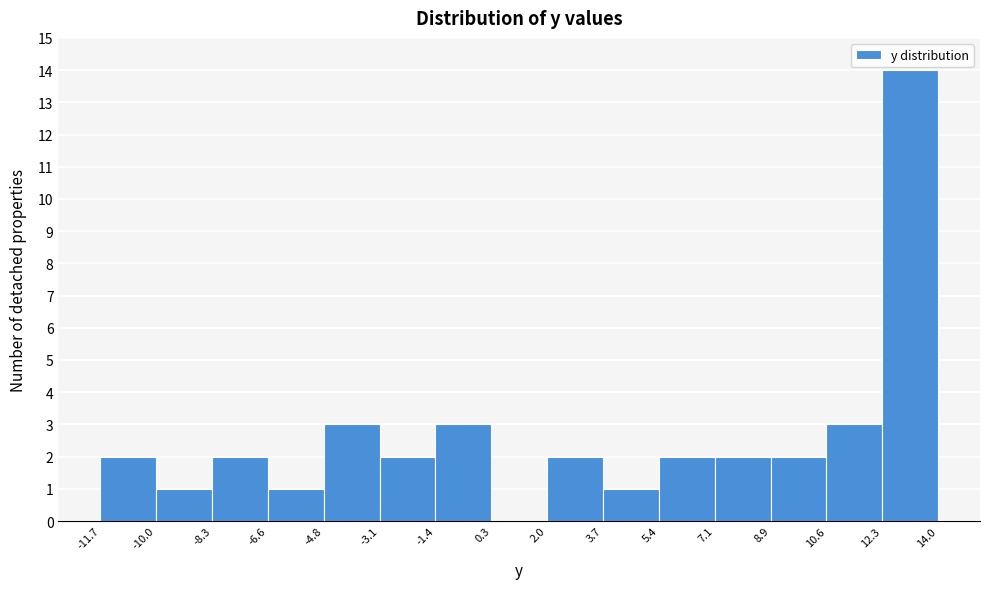

Over which range of the x-axis is the bar tallest?

12.3 to 14.0